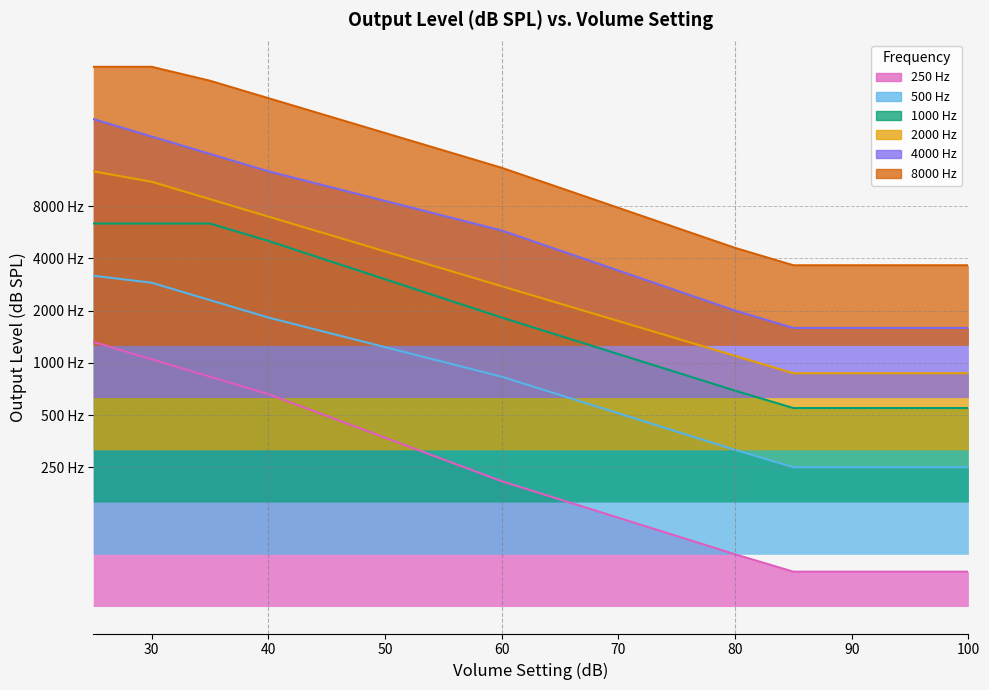

Reading left to right, list all the values displayed in this chart.

250 Hz: 25=76.0	30=71.0	35=66.0	40=61.0	45=54.8	50=48.5	55=42.2	60=36.0	65=30.8	70=25.5	75=20.2	80=15.0	85=10.0	90=10.0	95=10.0	100=10.0
500 Hz: 25=95.0	30=93.0	35=88.0	40=83.0	45=78.8	50=74.5	55=70.2	60=66.0	65=60.8	70=55.5	75=50.2	80=45.0	85=40.0	90=40.0	95=40.0	100=40.0
1000 Hz: 25=110.0	30=110.0	35=110.0	40=105.0	45=99.5	50=94.0	55=88.5	60=83.0	65=77.8	70=72.5	75=67.2	80=62.0	85=57.0	90=57.0	95=57.0	100=57.0
2000 Hz: 25=125.0	30=122.0	35=117.0	40=112.0	45=107.0	50=102.0	55=97.0	60=92.0	65=87.0	70=82.0	75=77.0	80=72.0	85=67.0	90=67.0	95=67.0	100=67.0
4000 Hz: 25=140.0	30=135.0	35=130.0	40=125.0	45=120.8	50=116.5	55=112.2	60=108.0	65=102.2	70=96.5	75=90.8	80=85.0	85=80.0	90=80.0	95=80.0	100=80.0
8000 Hz: 25=155.0	30=155.0	35=151.0	40=146.0	45=141.0	50=136.0	55=131.0	60=126.0	65=120.2	70=114.5	75=108.8	80=103.0	85=98.0	90=98.0	95=98.0	100=98.0